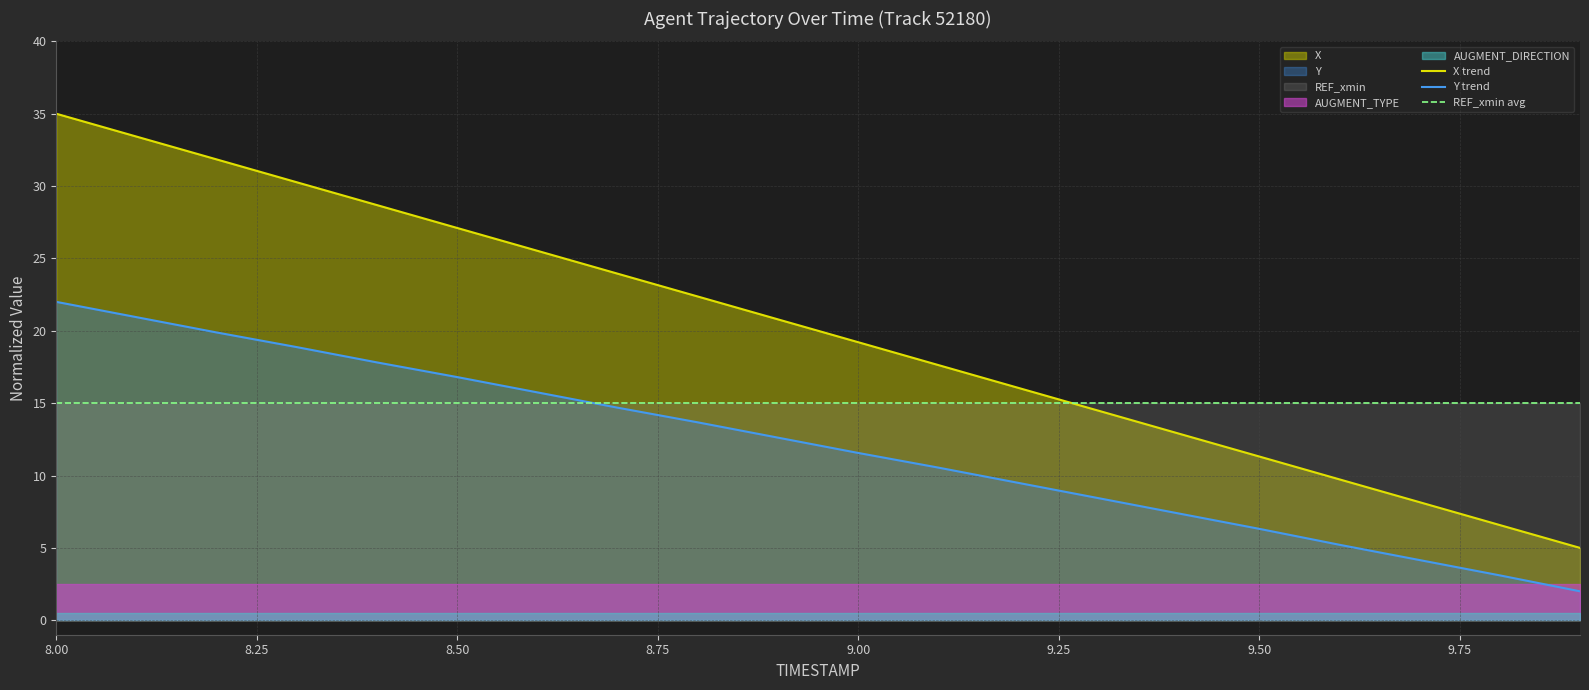

At which label does X trend reach its peak?

8.00